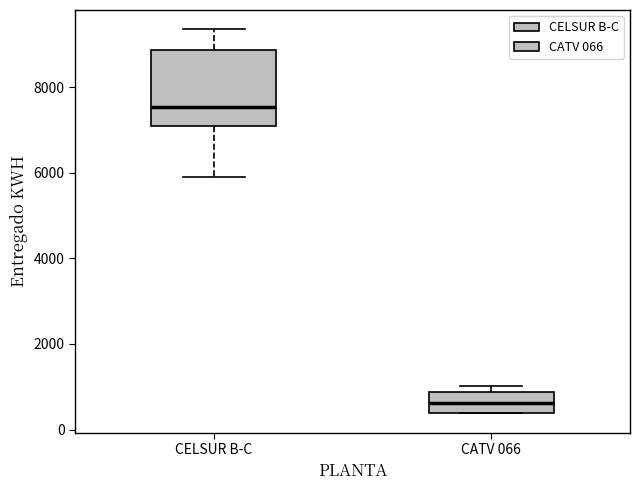

Which box has the lowest median line?

CATV 066